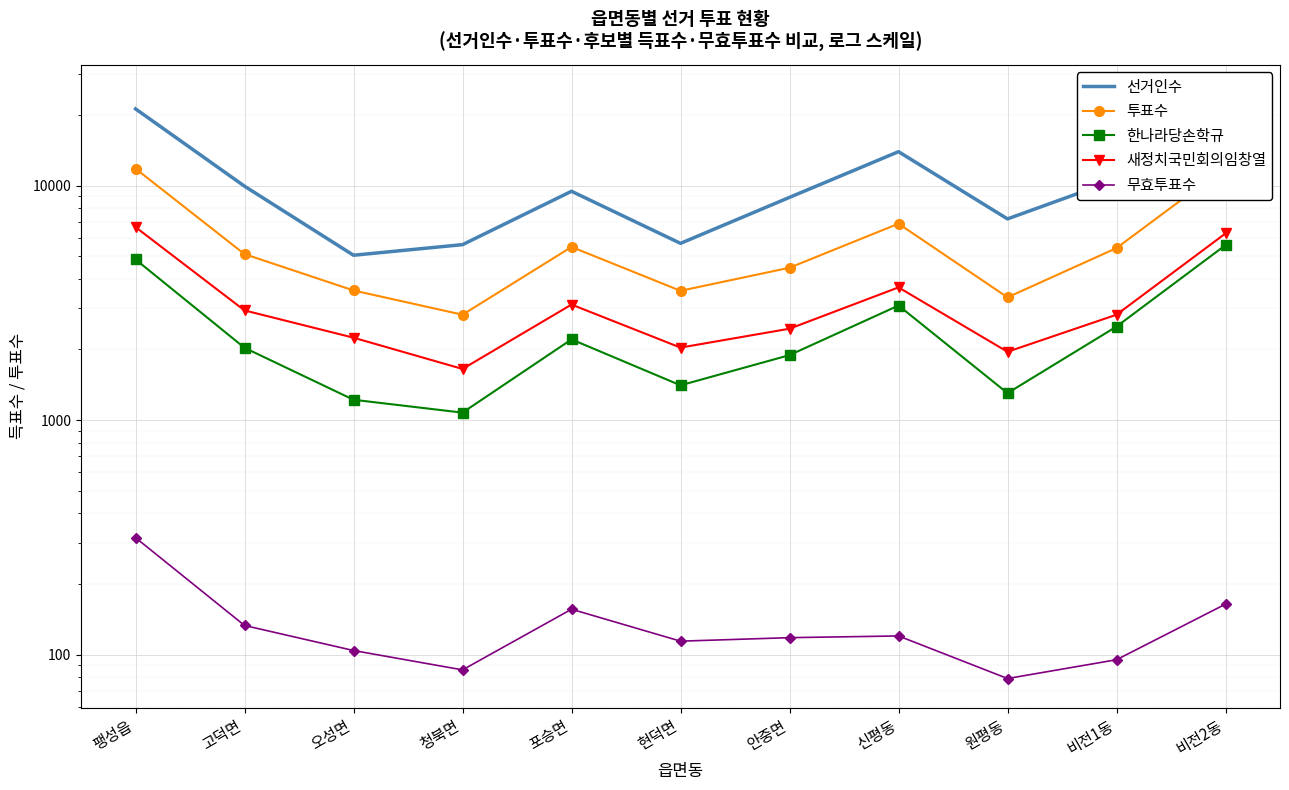

Reading left to right, transcribe all the data shown in this chart.

선거인수: 팽성읍=21220	고덕면=9931	오성면=5042	청북면=5595	포승면=9449	현덕면=5666	안중면=8901	신평동=13938	원평동=7204	비전1동=10604	비전2동=24549
투표수: 팽성읍=11800	고덕면=5098	오성면=3568	청북면=2812	포승면=5470	현덕면=3556	안중면=4460	신평동=6874	원평동=3335	비전1동=5410	비전2동=11979
한나라당손학규: 팽성읍=4839	고덕면=2032	오성면=1220	청북면=1075	포승면=2207	현덕면=1406	안중면=1891	신평동=3077	원평동=1302	비전1동=2503	비전2동=5569
새정치국민회의임창열: 팽성읍=6646	고덕면=2933	오성면=2244	청북면=1651	포승면=3107	현덕면=2036	안중면=2451	신평동=3677	원평동=1954	비전1동=2812	비전2동=6246
무효투표수: 팽성읍=315	고덕면=133	오성면=104	청북면=86	포승면=156	현덕면=114	안중면=118	신평동=120	원평동=79	비전1동=95	비전2동=164